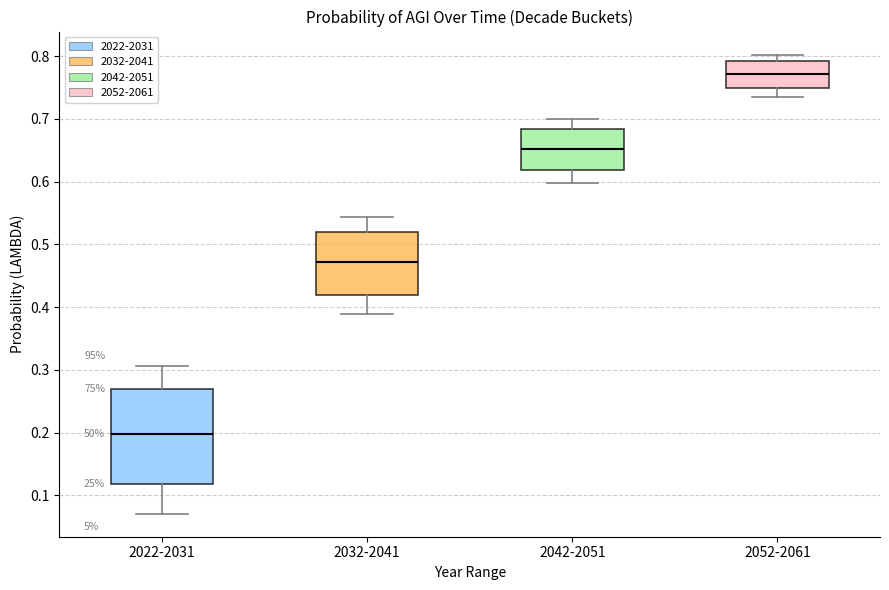

Which box has the lowest median line?

2022-2031